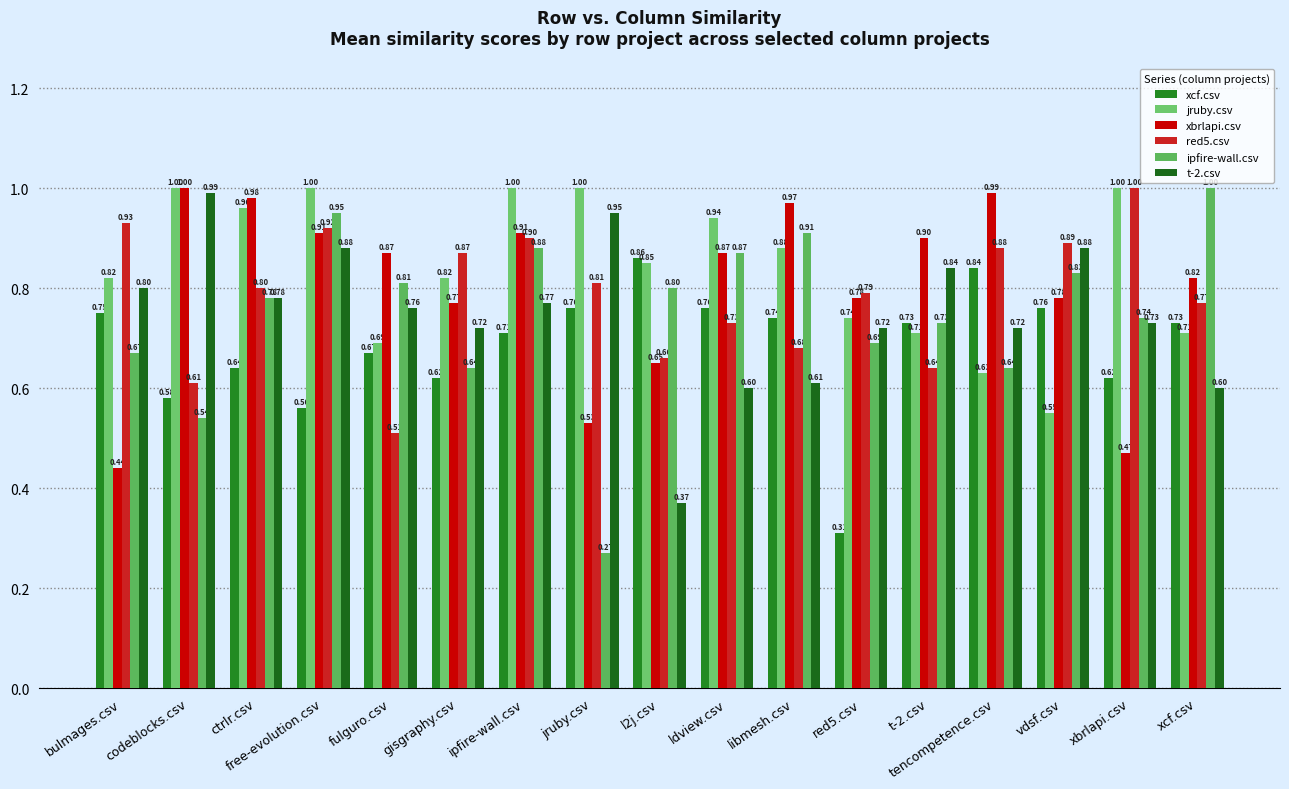

Reading left to right, list all the values displayed in this chart.

xcf.csv: bulmages.csv=0.8	codeblocks.csv=0.6	ctrlr.csv=0.6	free-evolution.csv=0.6	fulguro.csv=0.7	gisgraphy.csv=0.6	ipfire-wall.csv=0.7	jruby.csv=0.8	l2j.csv=0.9	ldview.csv=0.8	libmesh.csv=0.7	red5.csv=0.3	t-2.csv=0.7	tencompetence.csv=0.8	vdsf.csv=0.8	xbrlapi.csv=0.6	xcf.csv=0.7
jruby.csv: bulmages.csv=0.8	codeblocks.csv=1.0	ctrlr.csv=1.0	free-evolution.csv=1.0	fulguro.csv=0.7	gisgraphy.csv=0.8	ipfire-wall.csv=1.0	jruby.csv=1.0	l2j.csv=0.8	ldview.csv=0.9	libmesh.csv=0.9	red5.csv=0.7	t-2.csv=0.7	tencompetence.csv=0.6	vdsf.csv=0.6	xbrlapi.csv=1.0	xcf.csv=0.7
xbrlapi.csv: bulmages.csv=0.4	codeblocks.csv=1.0	ctrlr.csv=1.0	free-evolution.csv=0.9	fulguro.csv=0.9	gisgraphy.csv=0.8	ipfire-wall.csv=0.9	jruby.csv=0.5	l2j.csv=0.7	ldview.csv=0.9	libmesh.csv=1.0	red5.csv=0.8	t-2.csv=0.9	tencompetence.csv=1.0	vdsf.csv=0.8	xbrlapi.csv=0.5	xcf.csv=0.8
red5.csv: bulmages.csv=0.9	codeblocks.csv=0.6	ctrlr.csv=0.8	free-evolution.csv=0.9	fulguro.csv=0.5	gisgraphy.csv=0.9	ipfire-wall.csv=0.9	jruby.csv=0.8	l2j.csv=0.7	ldview.csv=0.7	libmesh.csv=0.7	red5.csv=0.8	t-2.csv=0.6	tencompetence.csv=0.9	vdsf.csv=0.9	xbrlapi.csv=1.0	xcf.csv=0.8
ipfire-wall.csv: bulmages.csv=0.7	codeblocks.csv=0.5	ctrlr.csv=0.8	free-evolution.csv=0.9	fulguro.csv=0.8	gisgraphy.csv=0.6	ipfire-wall.csv=0.9	jruby.csv=0.3	l2j.csv=0.8	ldview.csv=0.9	libmesh.csv=0.9	red5.csv=0.7	t-2.csv=0.7	tencompetence.csv=0.6	vdsf.csv=0.8	xbrlapi.csv=0.7	xcf.csv=1.0
t-2.csv: bulmages.csv=0.8	codeblocks.csv=1.0	ctrlr.csv=0.8	free-evolution.csv=0.9	fulguro.csv=0.8	gisgraphy.csv=0.7	ipfire-wall.csv=0.8	jruby.csv=0.9	l2j.csv=0.4	ldview.csv=0.6	libmesh.csv=0.6	red5.csv=0.7	t-2.csv=0.8	tencompetence.csv=0.7	vdsf.csv=0.9	xbrlapi.csv=0.7	xcf.csv=0.6